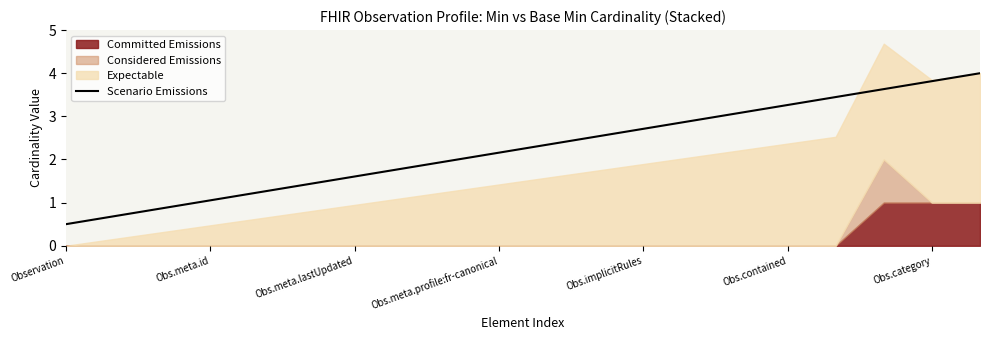

The Scenario Emissions series shows 1.2 at Obs.implicitRules. True or false?

False